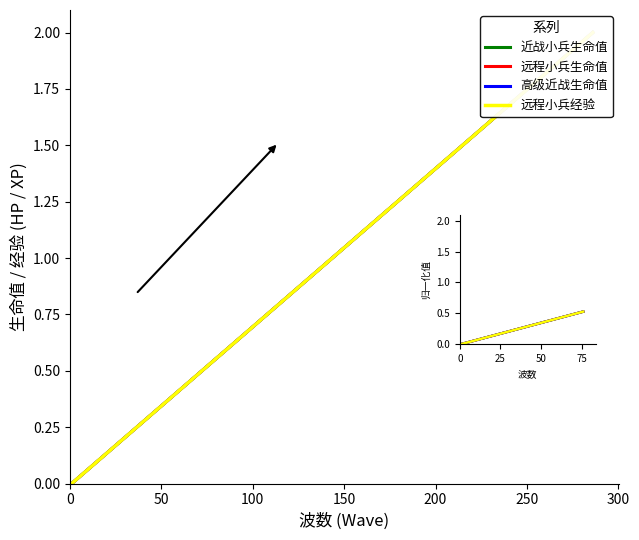

True or false: 高级近战生命值 has more than 1 interior local peaks.

False